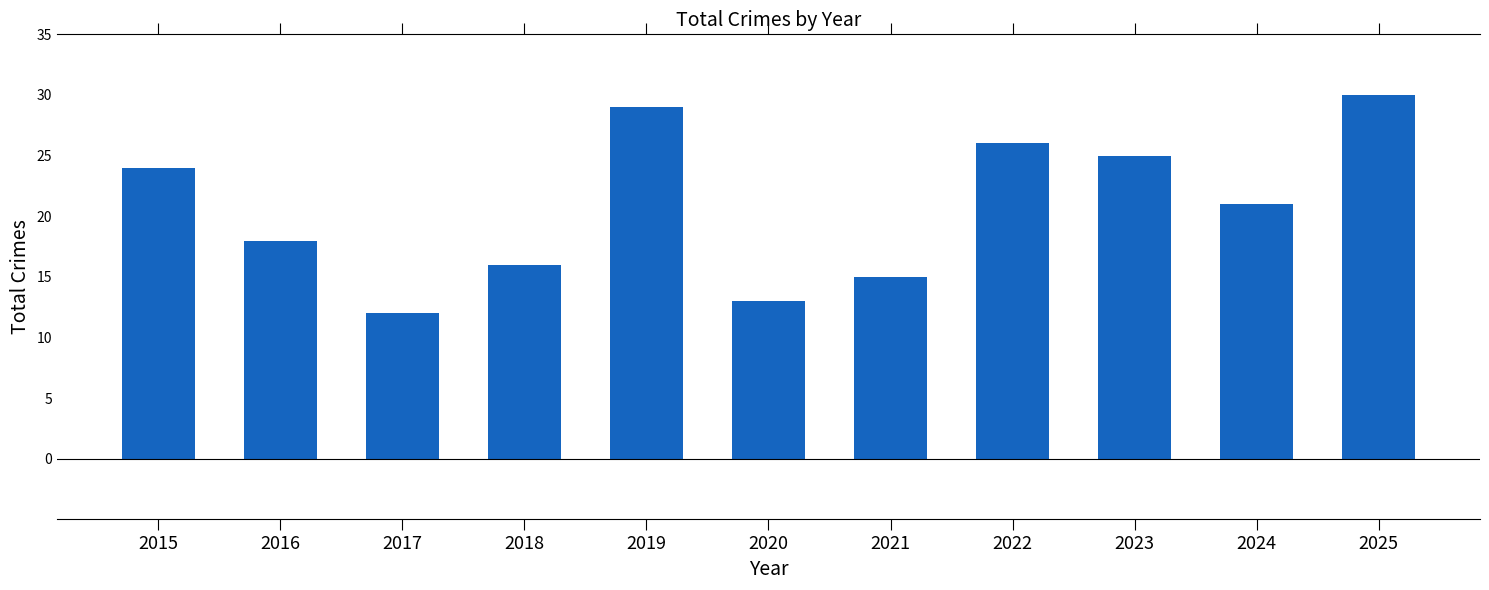

What is the minimum value shown in the chart?

12